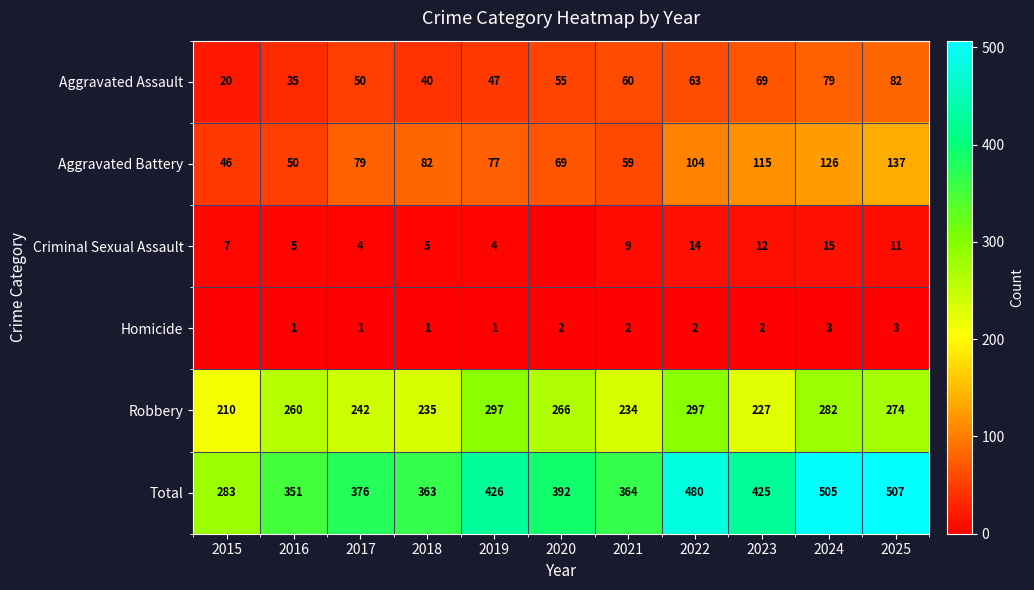

Is the value of Robbery at 2024 greater than the value of Homicide at 2020?

Yes